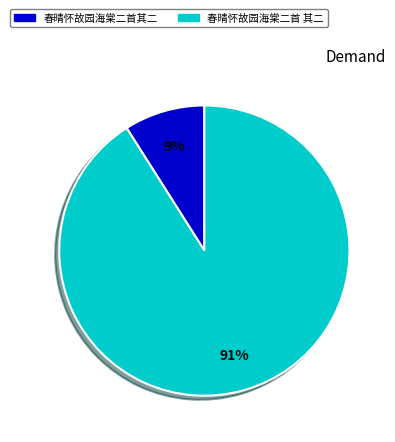

To the nearest percent, what portion does 春晴怀故园海棠二首其二 represent?

9%